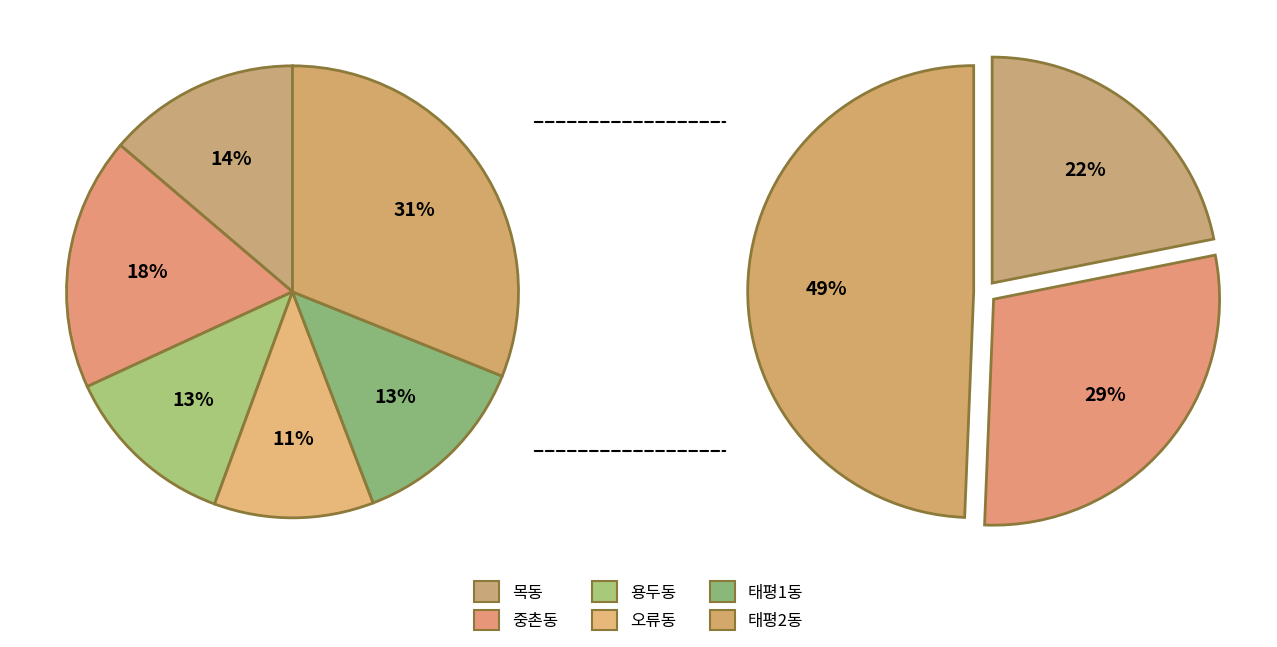

To the nearest percent, what percentage of the pie is 오류동?

11%